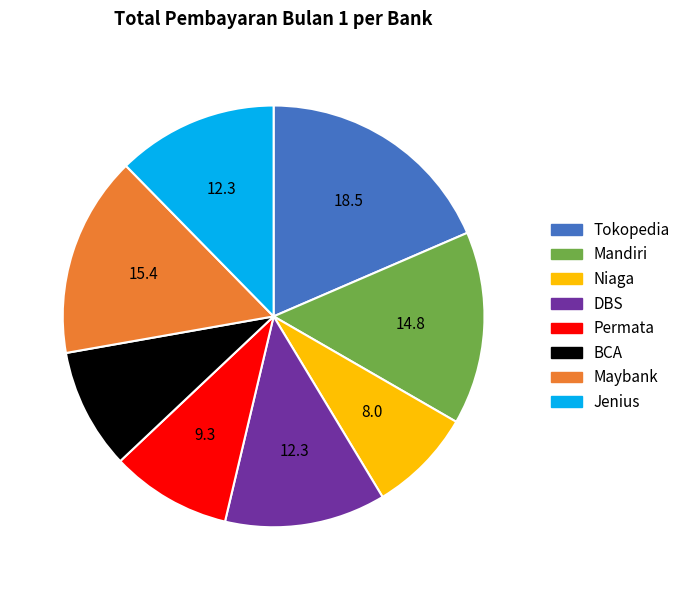

Which category has the biggest portion of the pie?

Tokopedia